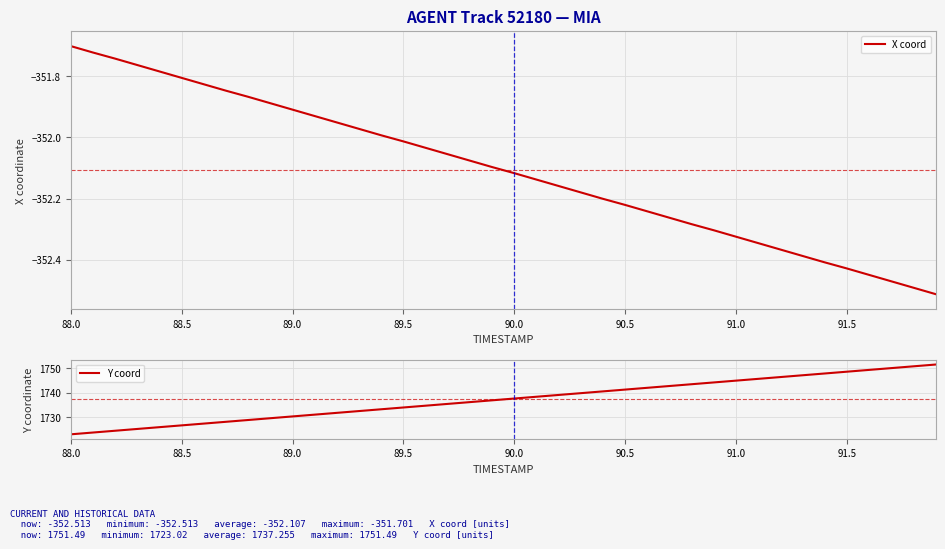

True or false: Y coord and X coord cross at least once.

False